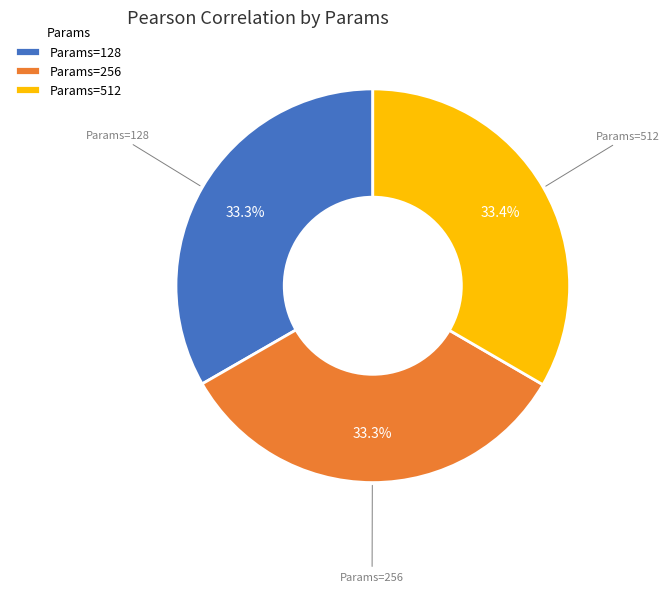

What percentage is NOT represented by Params=512?

66.6%